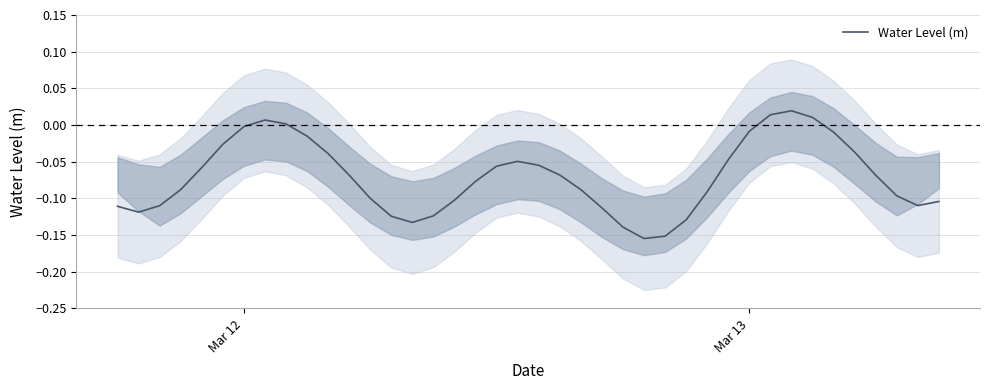

How many categories are shown in the chart?

40